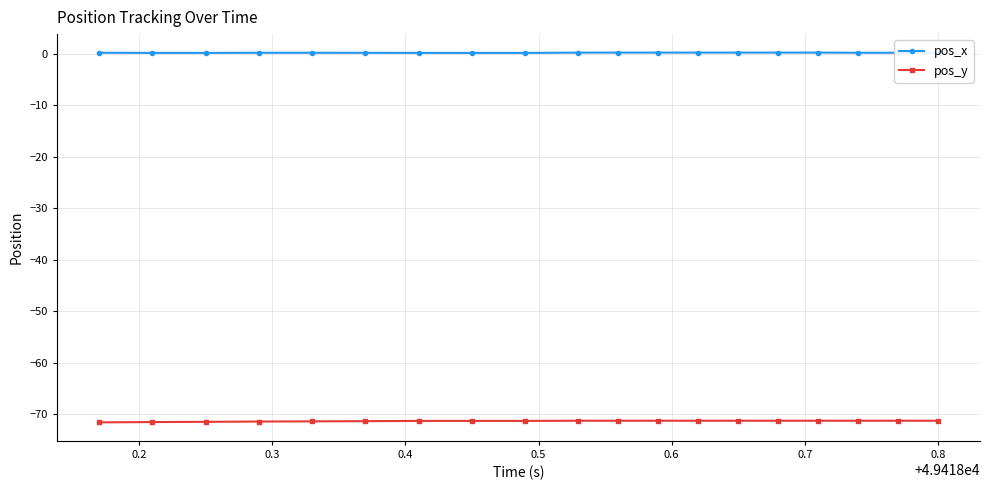

True or false: pos_x and pos_y intersect in this chart.

False